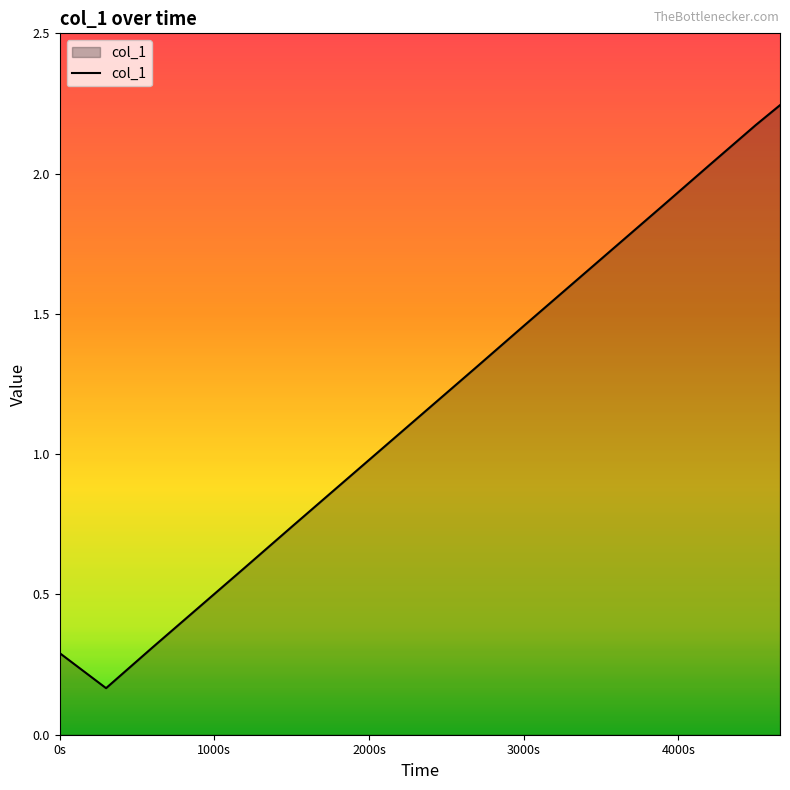

Does the chart display data point markers on the line(s)?

No